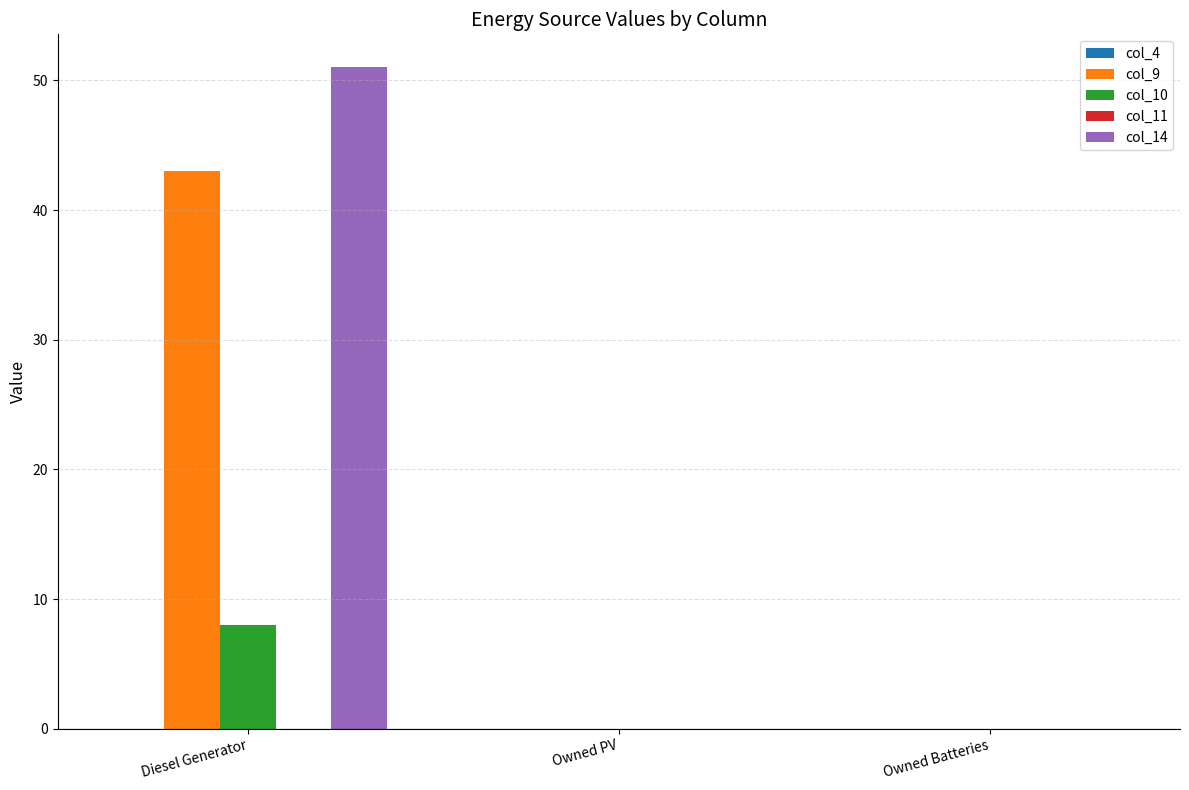

What is the sum of all col_14 values?

51